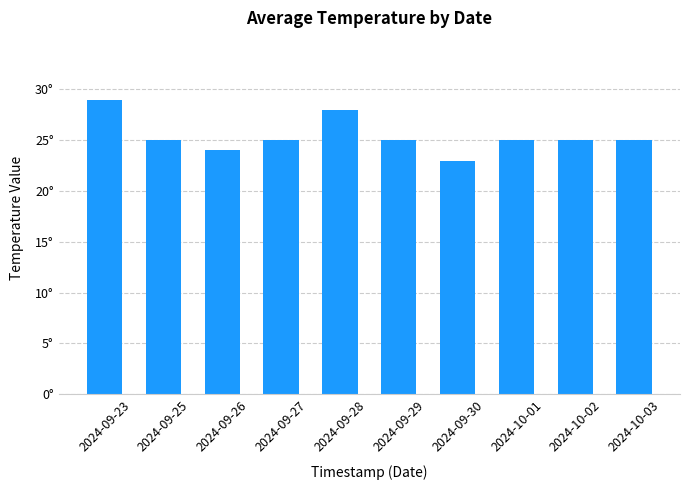

What is the maximum value shown in the chart?

29